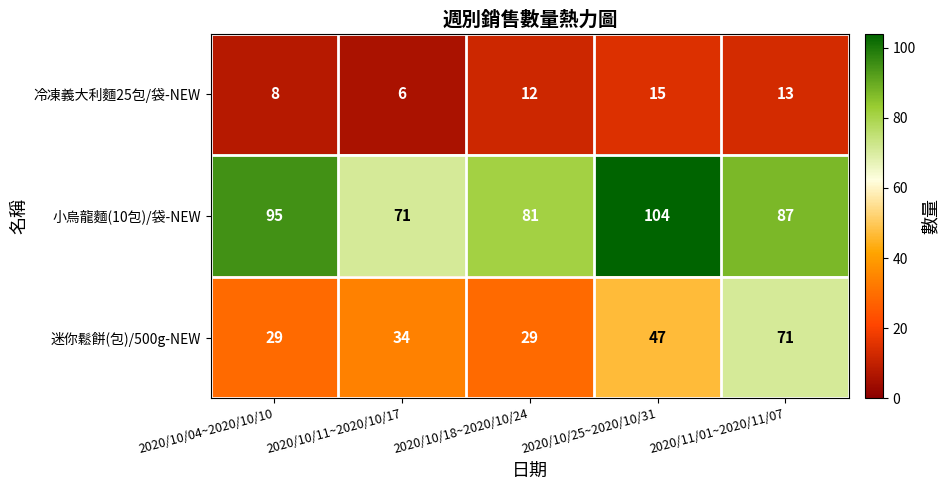

Between 2020/10/04~2020/10/10 and 2020/10/25~2020/10/31, which series saw the biggest shift?

迷你鬆餅(包)/500g-NEW